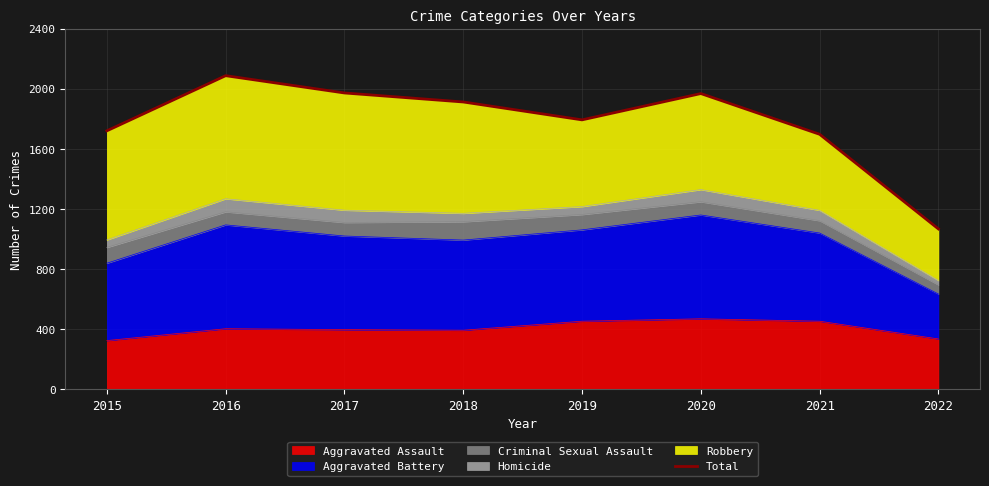

What is the difference between the second highest and second lowest values?

275